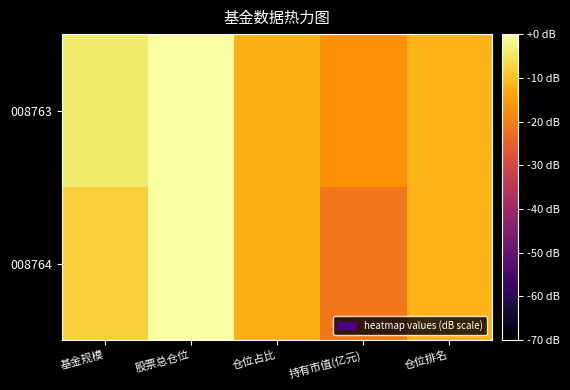

What is the total value across all series at 仓位占比?

-24.9